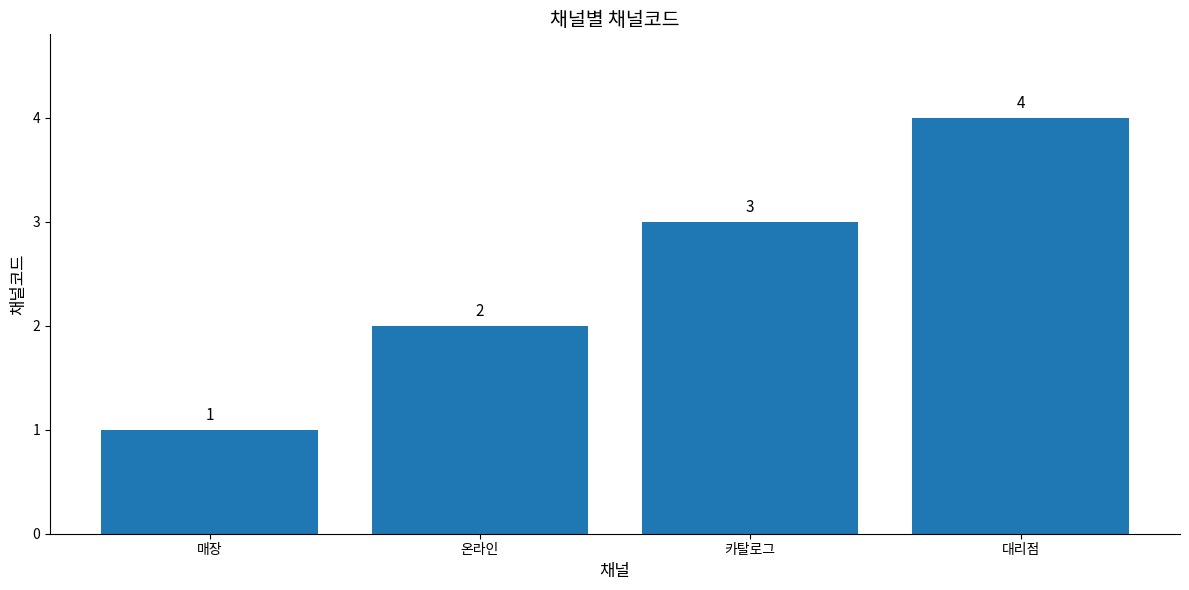

How many values are between 2 and 4?

3